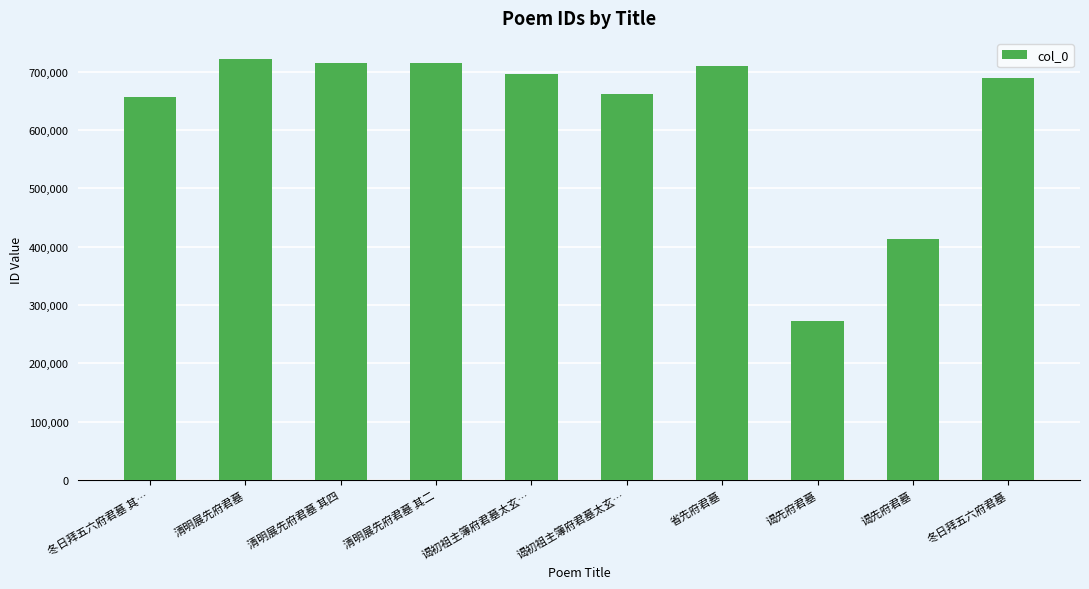

What is the label of the 1st bar from the left?

冬日拜五六府君墓 其…